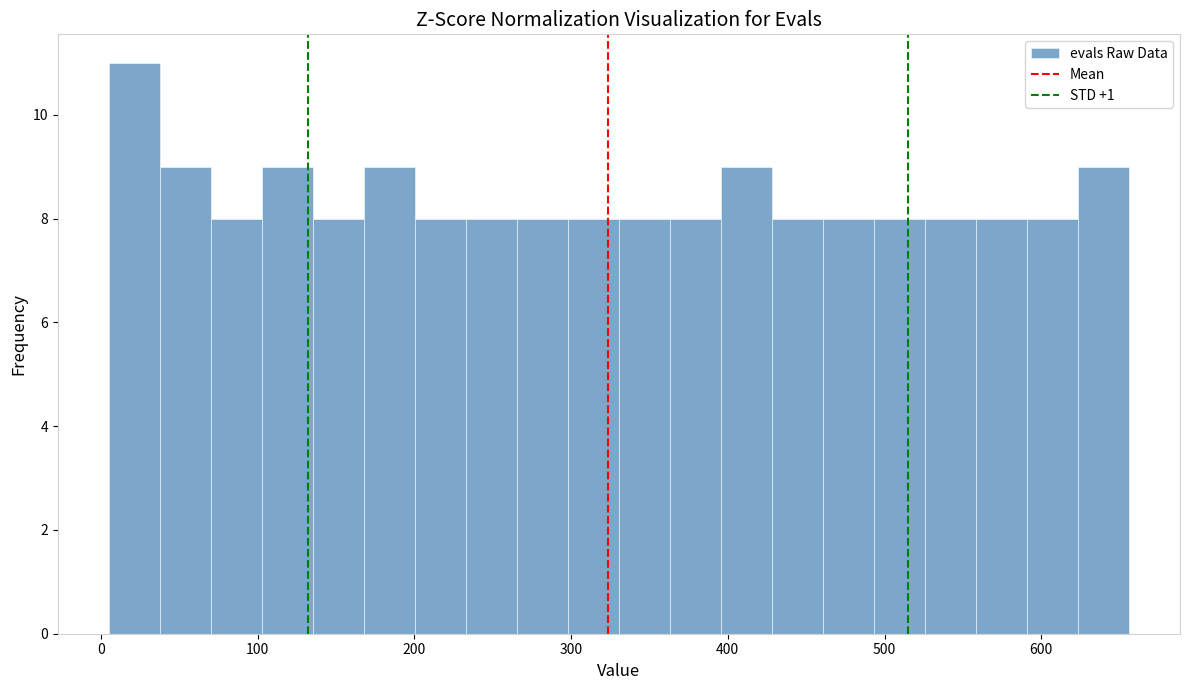

Around what value on the x-axis is the tallest bar? Give the approximate position of its centre, as read against the axis.

20